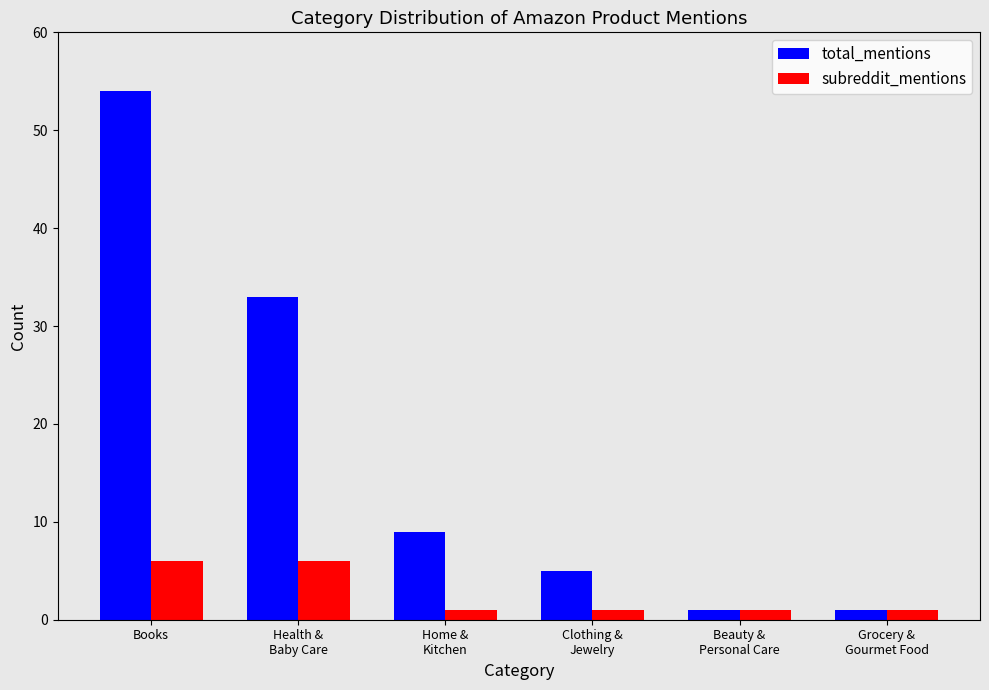

What is the minimum value for subreddit_mentions?

1